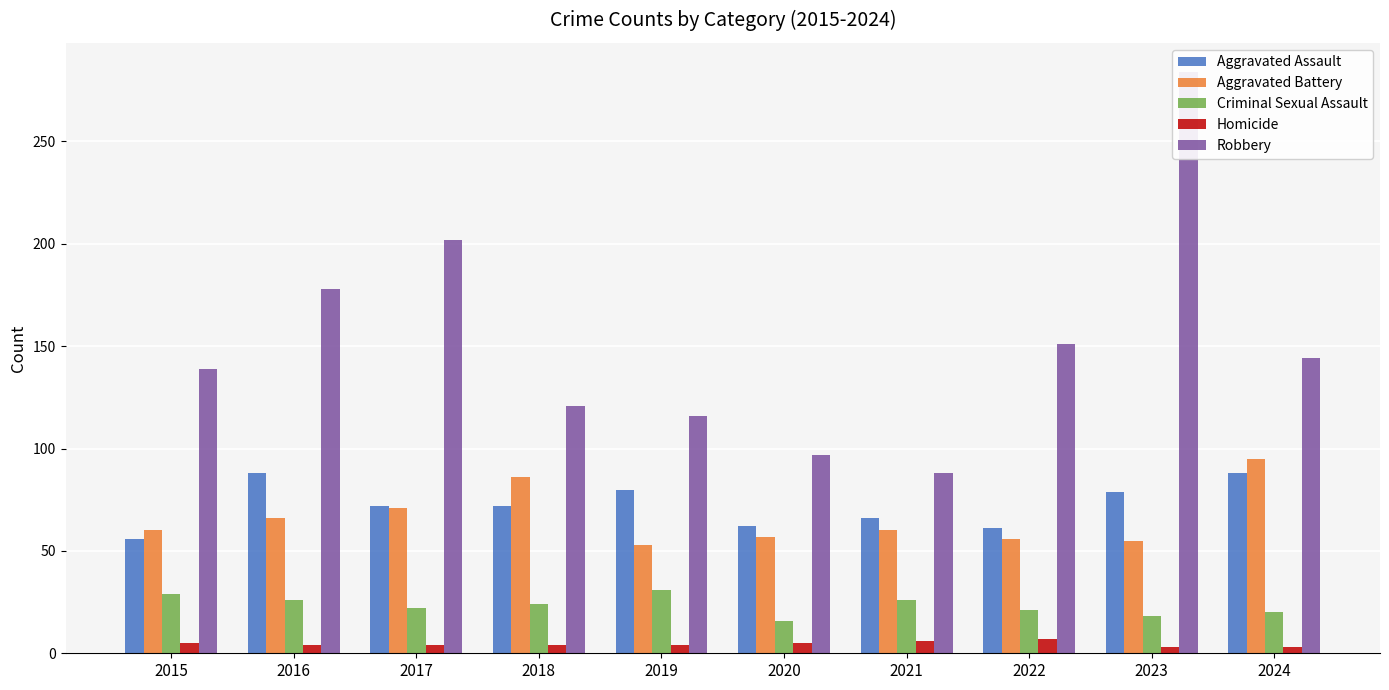

What is the spread (max minus min) of values at 2022?

144